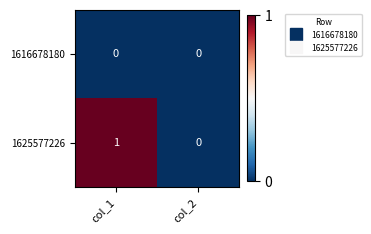

At which category is the sum across all series the highest?

col_1